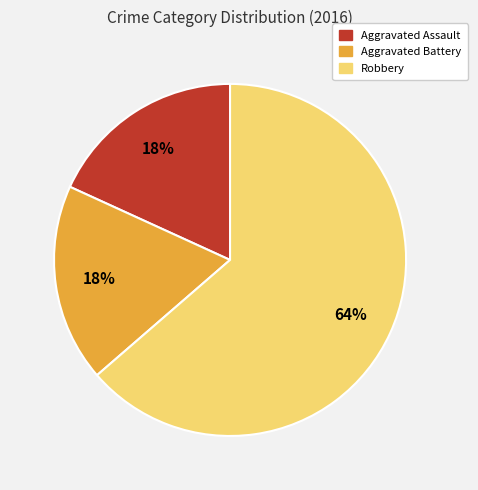

The Aggravated Assault slice represents 10% of the pie. True or false?

False